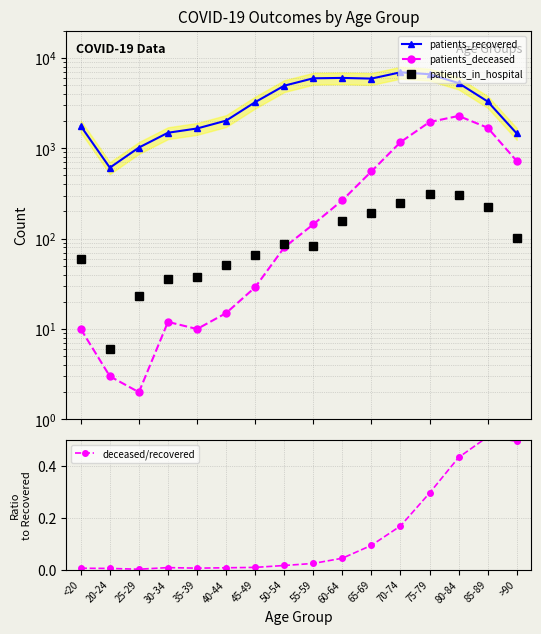

Does the chart have visible grid lines?

Yes